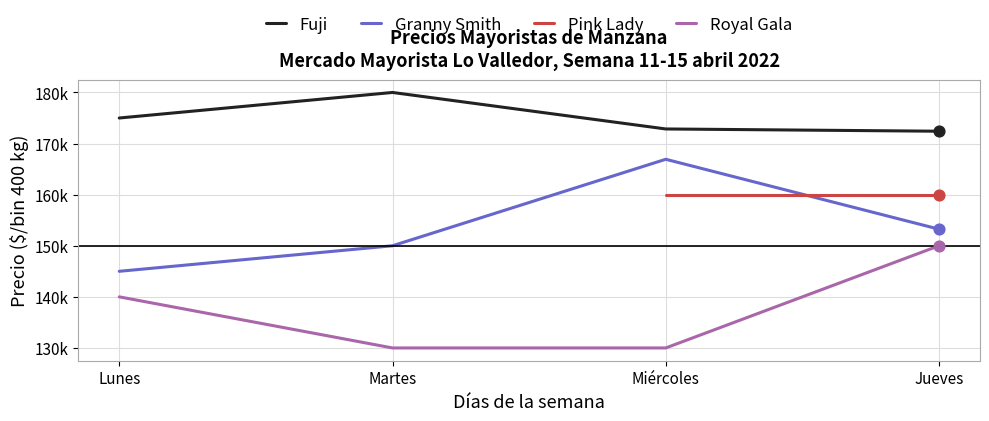

At how many categories does at least one series exceed 178188?

1